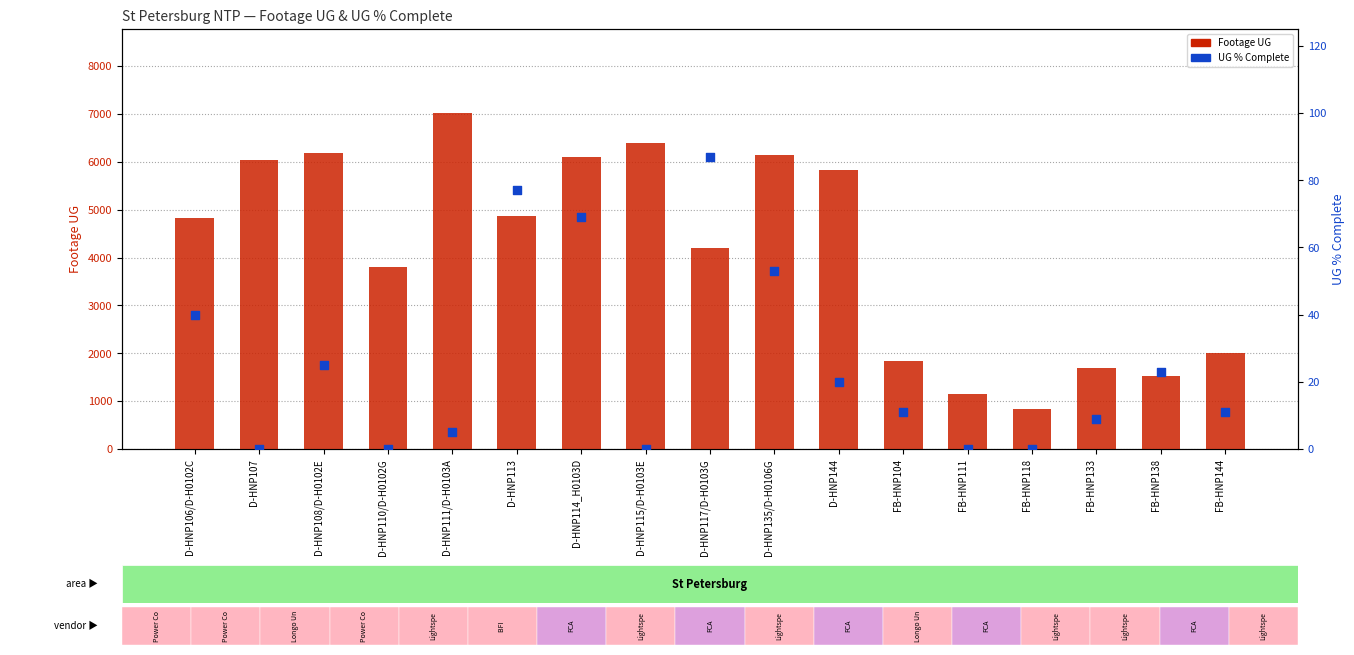

Which series reaches the maximum Y coordinate?

Footage UG